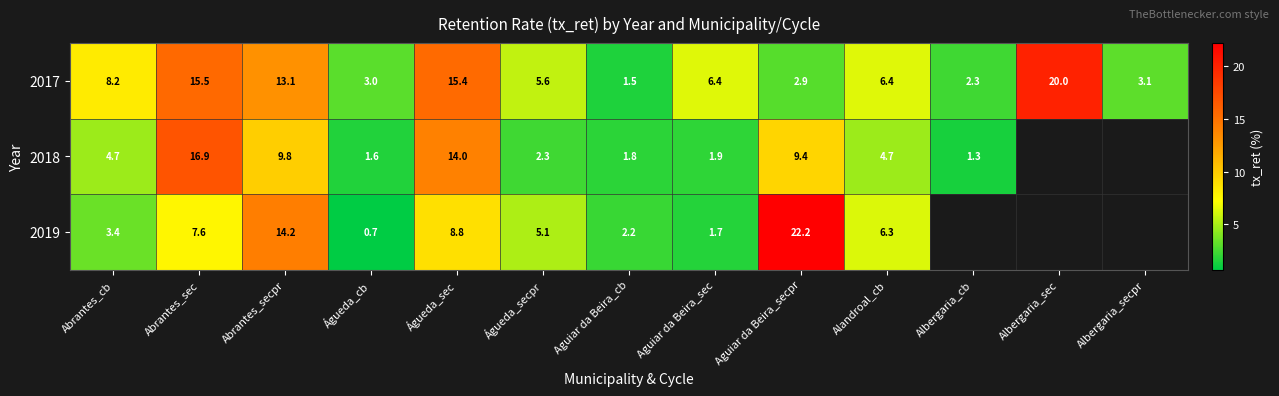

Is it true that 2019 equals 0.7 at Águeda_cb?

True